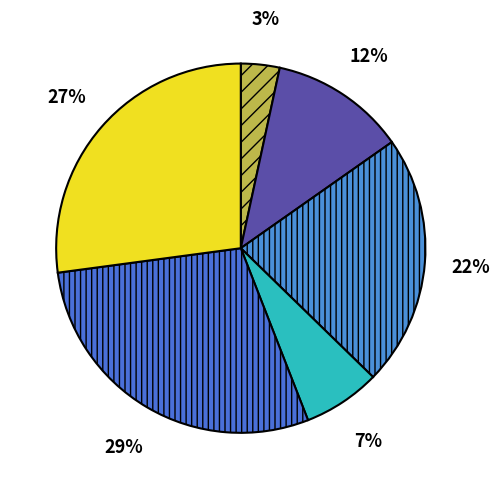

How many slices are in this pie chart?

6